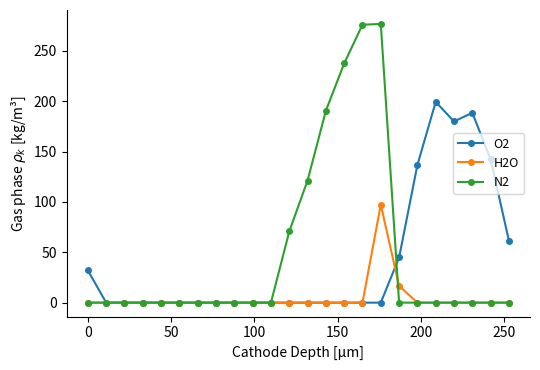

What is the difference between the maximum and minimum values in the O2 series?

199.2